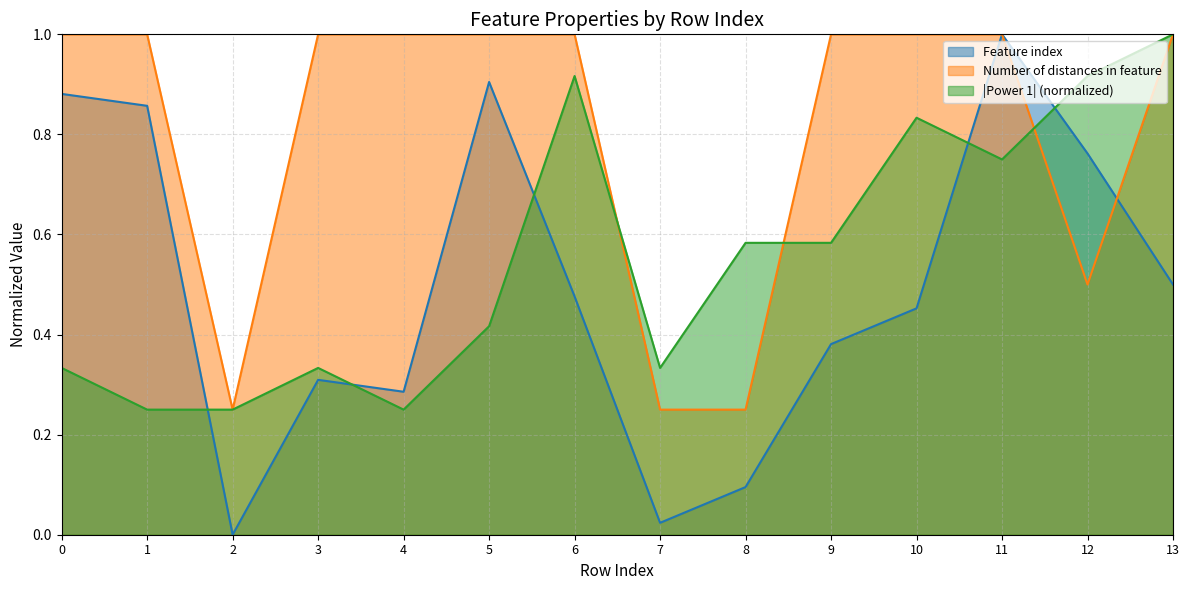

Reading left to right, what are all the values shown in this chart?

Feature index: 0.9	0.9	0.0	0.3	0.3	0.9	0.5	0.0	0.1	0.4	0.5	1.0	0.8	0.5
Number of distances in feature: 1.0	1.0	0.2	1.0	1.0	1.0	1.0	0.2	0.2	1.0	1.0	1.0	0.5	1.0
Power 1: 0.3	0.2	0.2	0.3	0.2	0.4	0.9	0.3	0.6	0.6	0.8	0.8	0.9	1.0